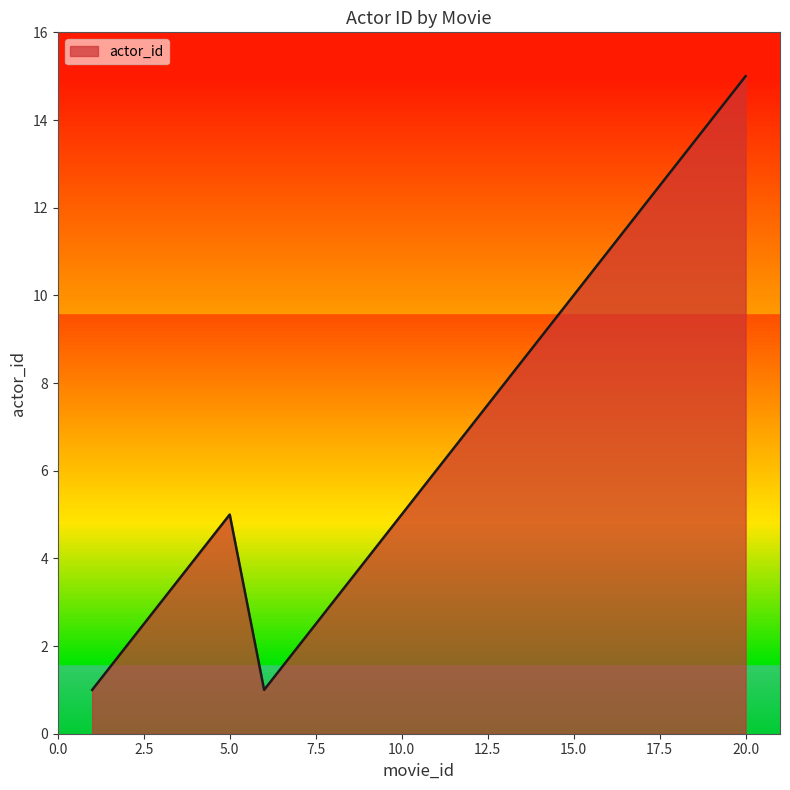

Reading right to left, extract all data points from this chart.

15	14	13	12	11	10	9	8	7	6	5	4	3	2	1	5	4	3	2	1